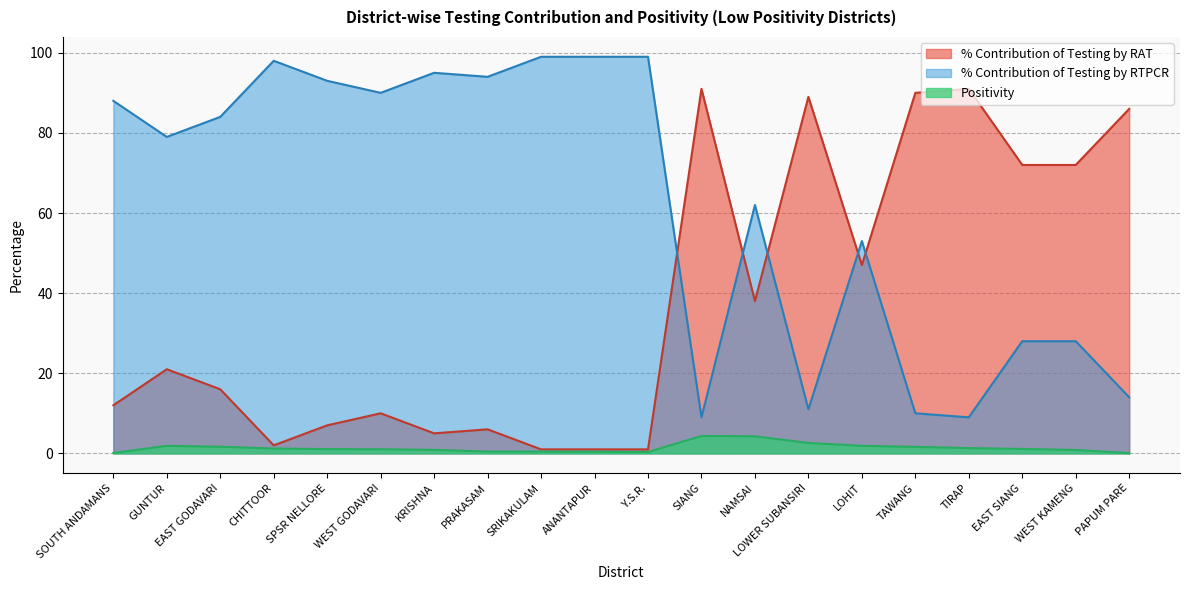

What is the minimum value shown in the chart?

0.1